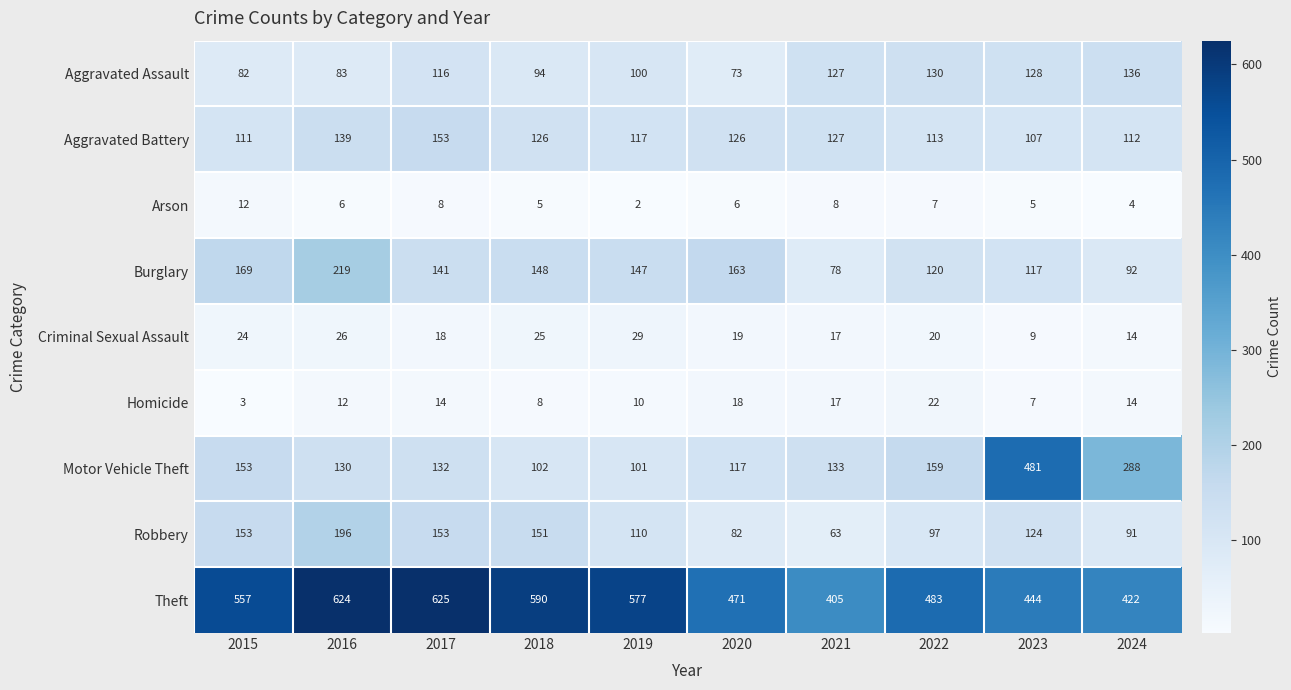

At which category is the sum across all series the highest?

2016